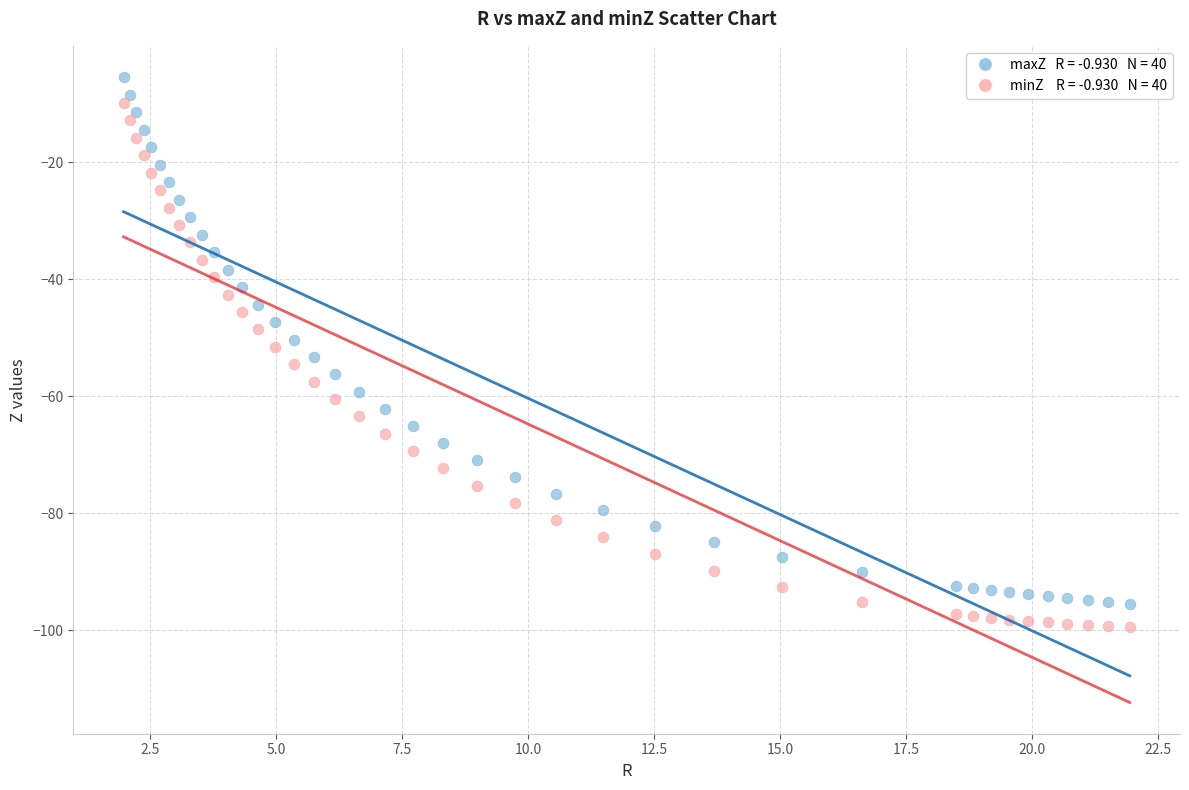

Across all data points, what is the range of X values (max minus min)?

20.0